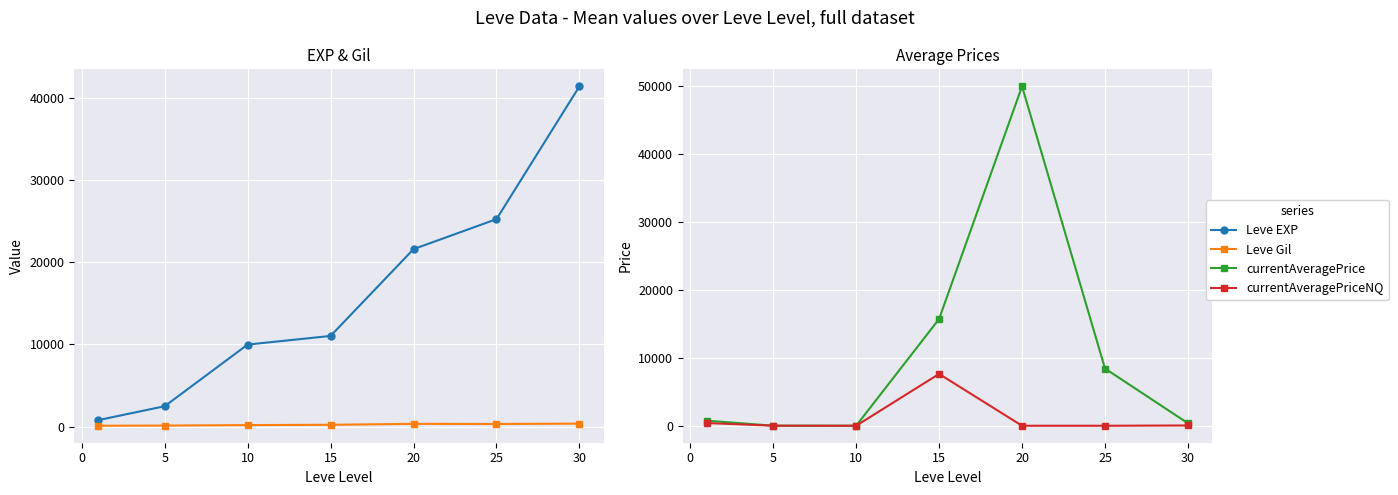

What is the value of the Leve Gil point at the 4th from the left?

230.0